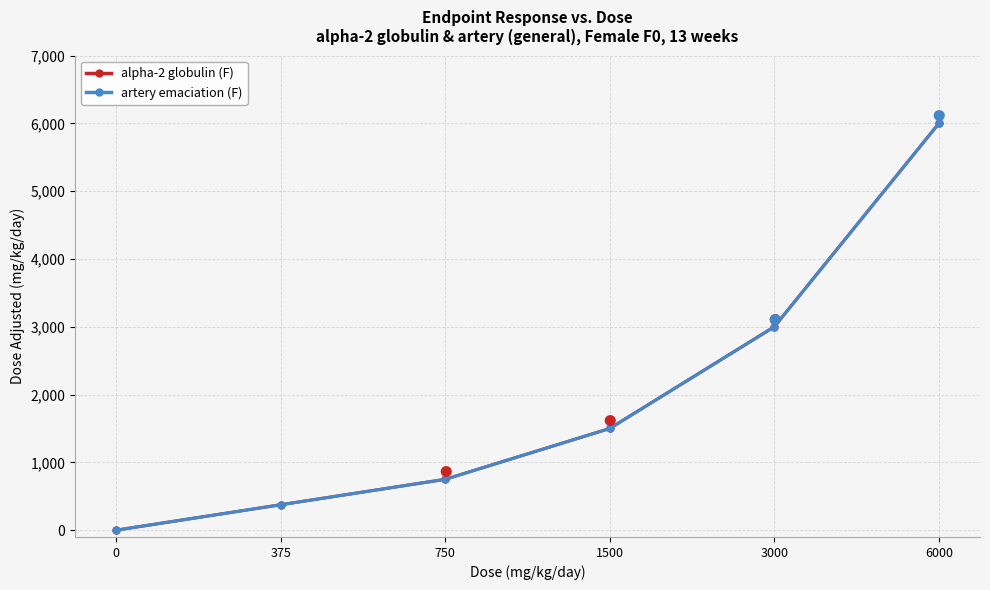

Between 1500 and 6000, which series saw the biggest shift?

alpha-2 globulin (F)